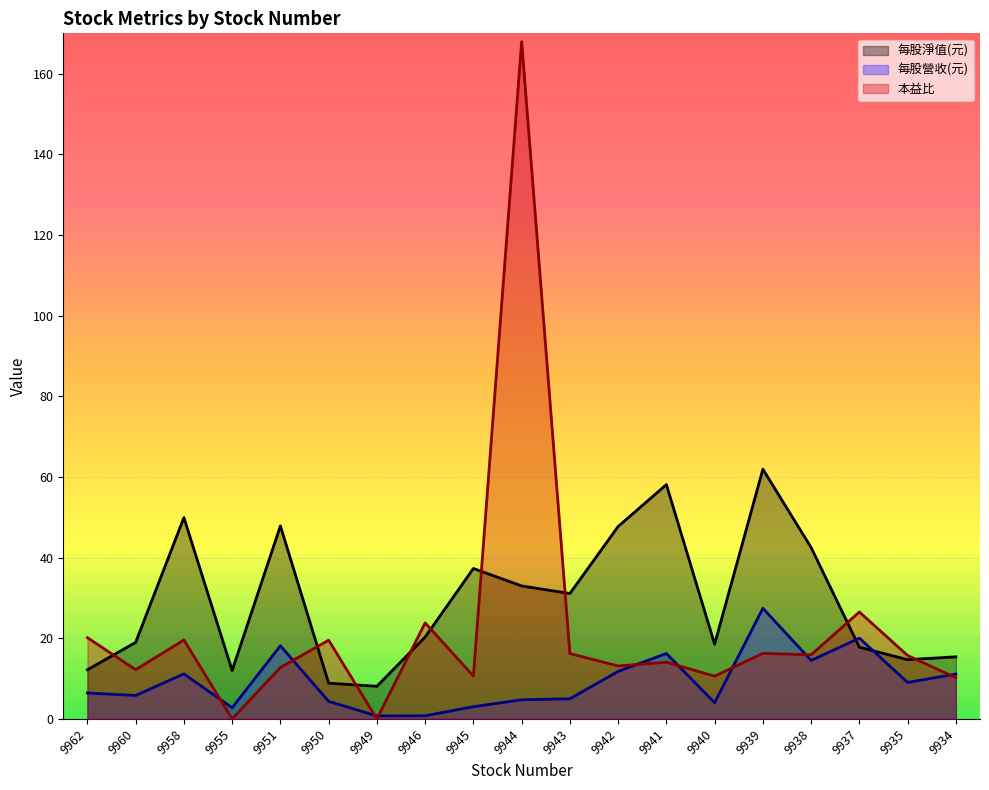

What is the value of the 每股淨值(元) point at the 5th from the left?

47.9